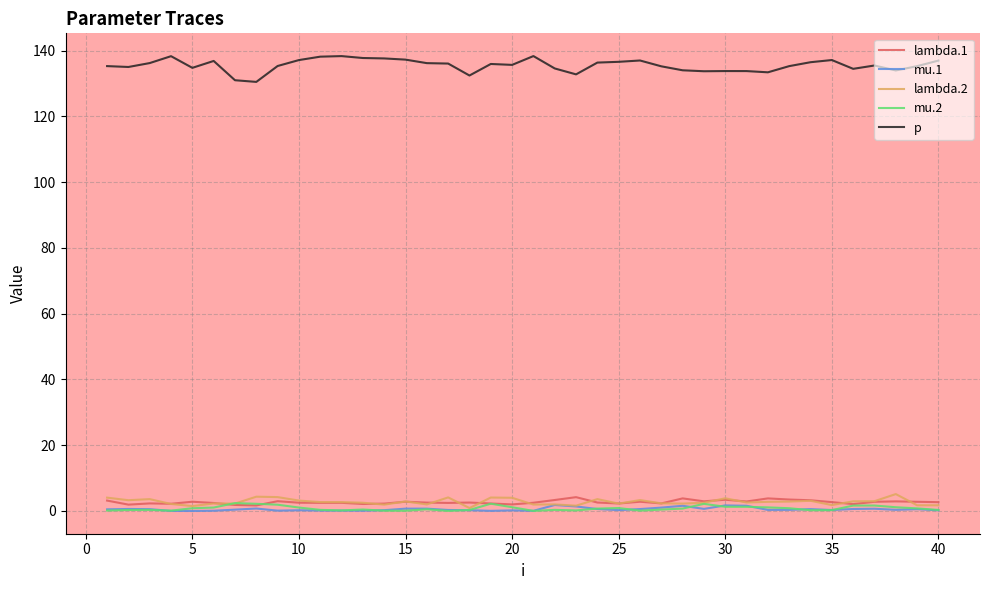

Does the chart have visible grid lines?

Yes